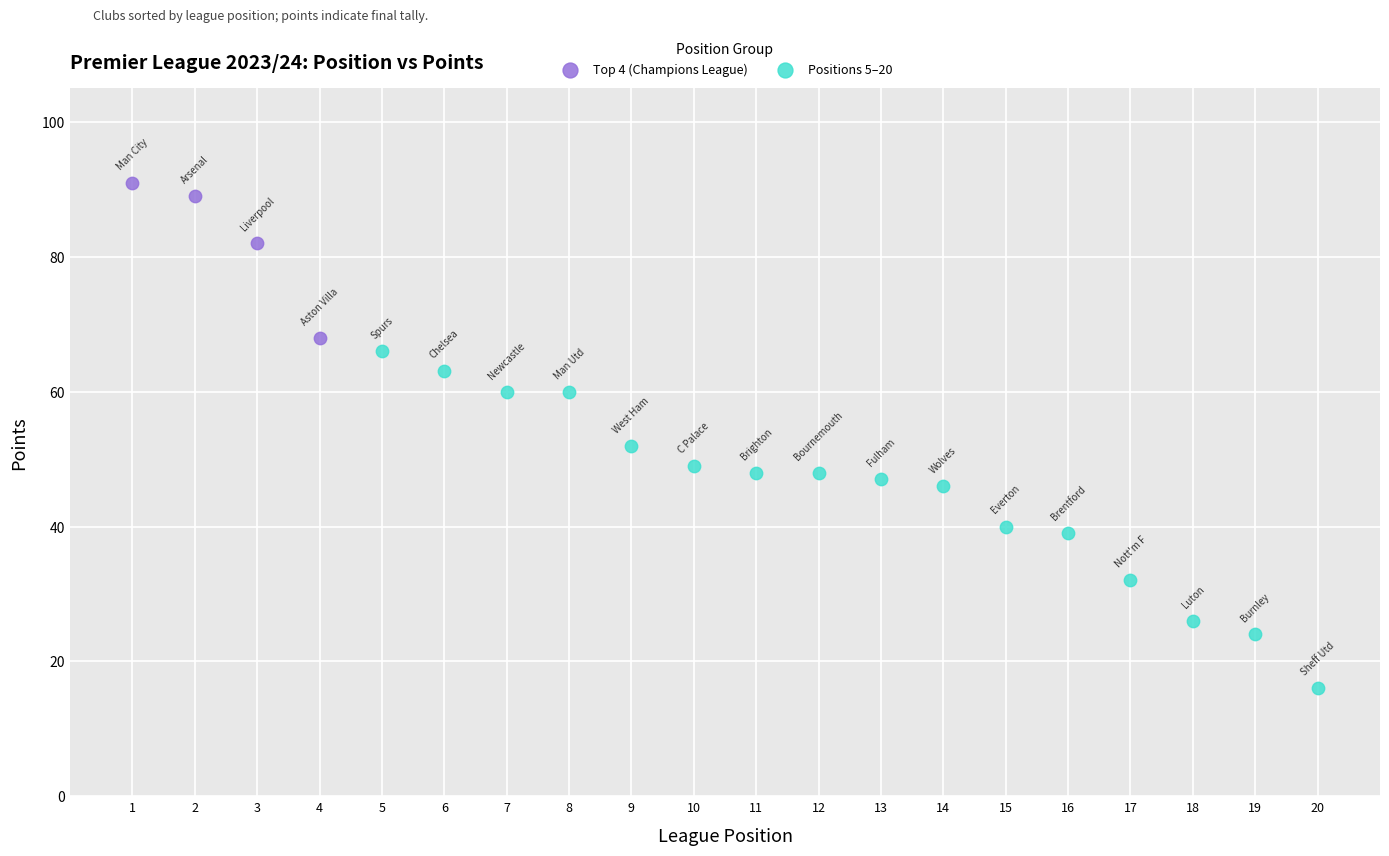

What are all the series names shown in the legend?

Top 4 (Champions League), Positions 5–20